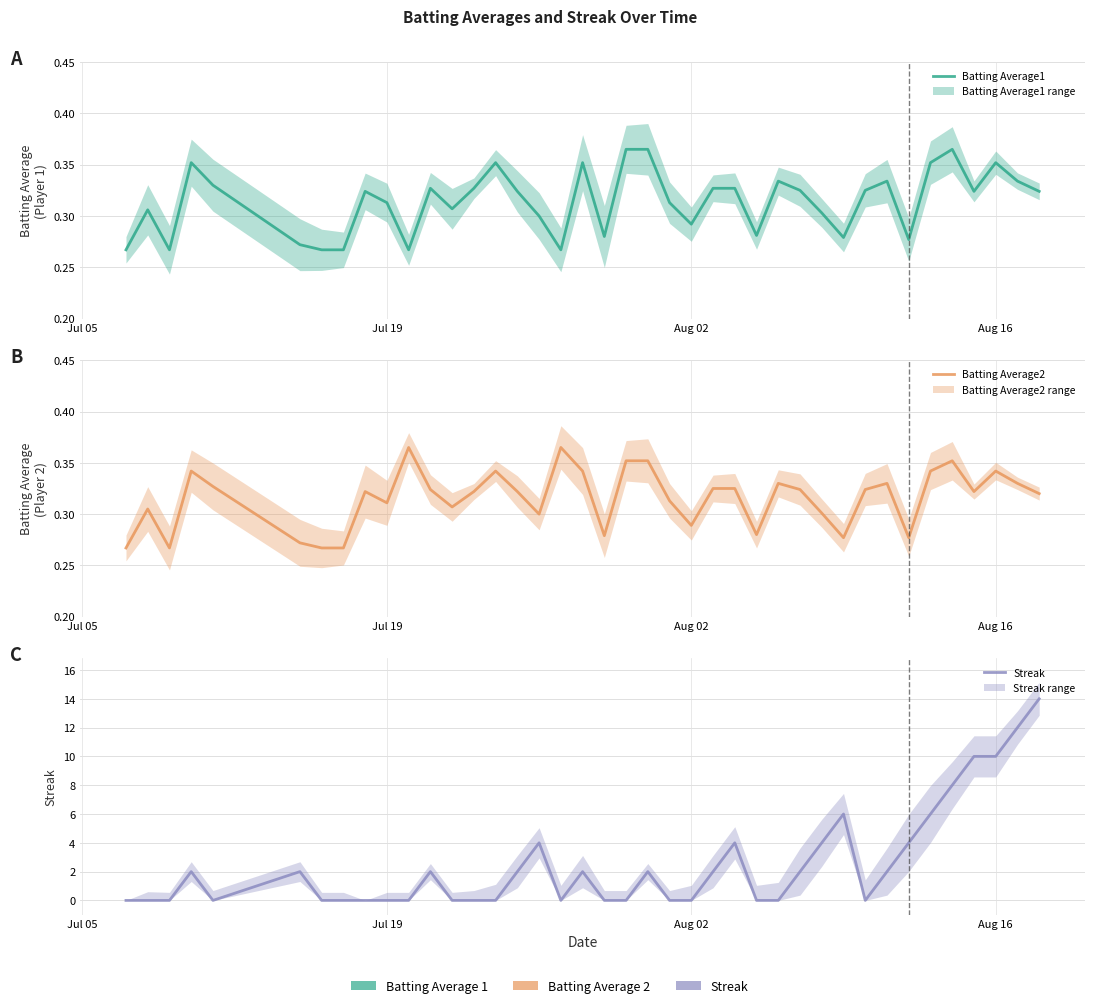

Does the chart display data point markers on the line(s)?

No